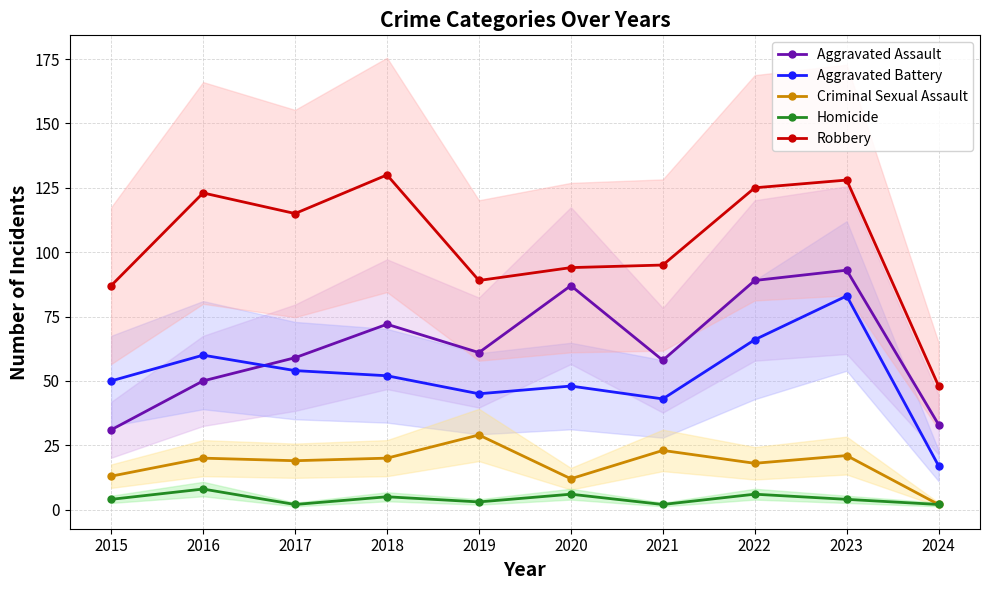

At which label is Criminal Sexual Assault closest to 15?

2015